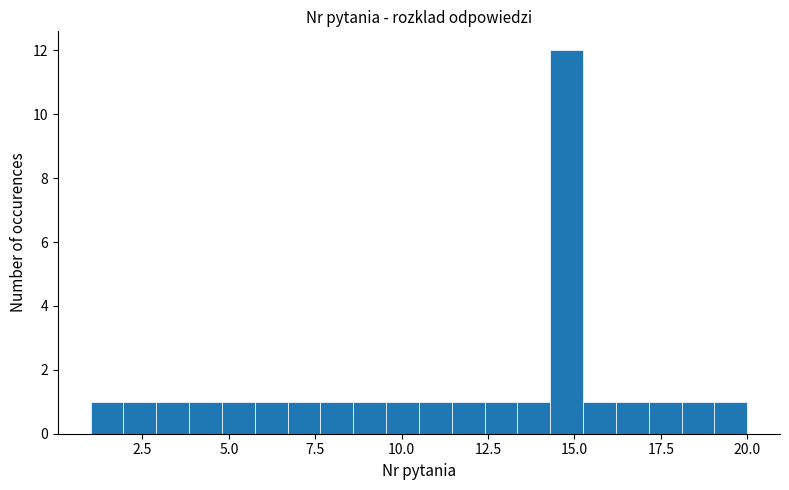

Around what value on the x-axis is the tallest bar? Give the approximate position of its centre, as read against the axis.

15.0